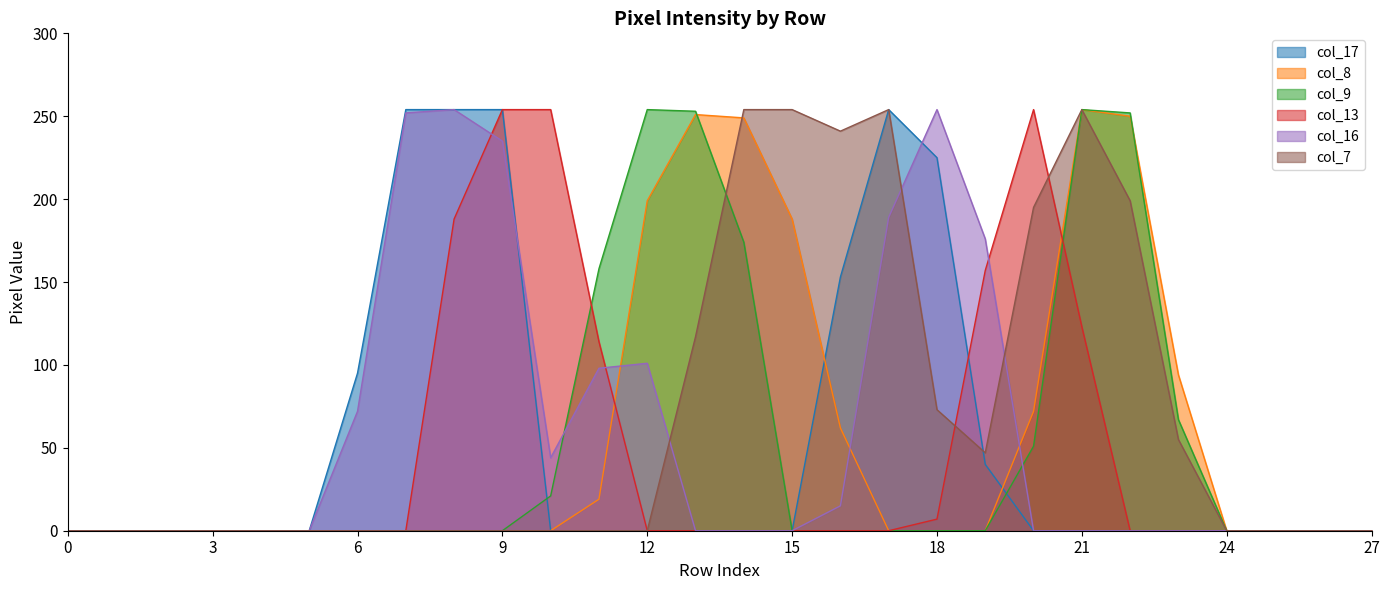

Is it true that col_9 equals 67 at 23?

True